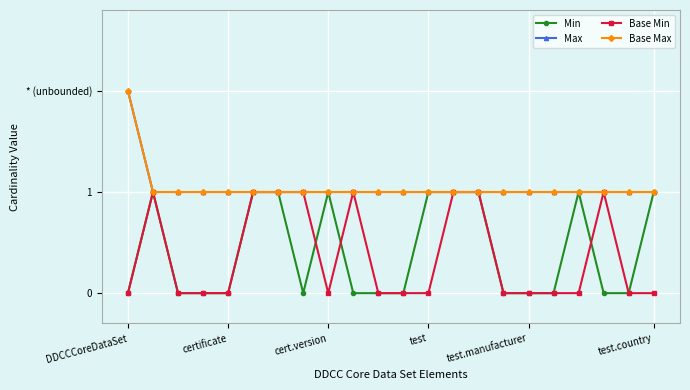

Reading left to right, what are all the values shown in this chart?

Min: 0	1	0	0	0	1	1	0	1	0	0	0	1	1	1	0	0	0	1	0	0	1
Max: 2	1	1	1	1	1	1	1	1	1	1	1	1	1	1	1	1	1	1	1	1	1
Base Min: 0	1	0	0	0	1	1	1	0	1	0	0	0	1	1	0	0	0	0	1	0	0
Base Max: 2	1	1	1	1	1	1	1	1	1	1	1	1	1	1	1	1	1	1	1	1	1